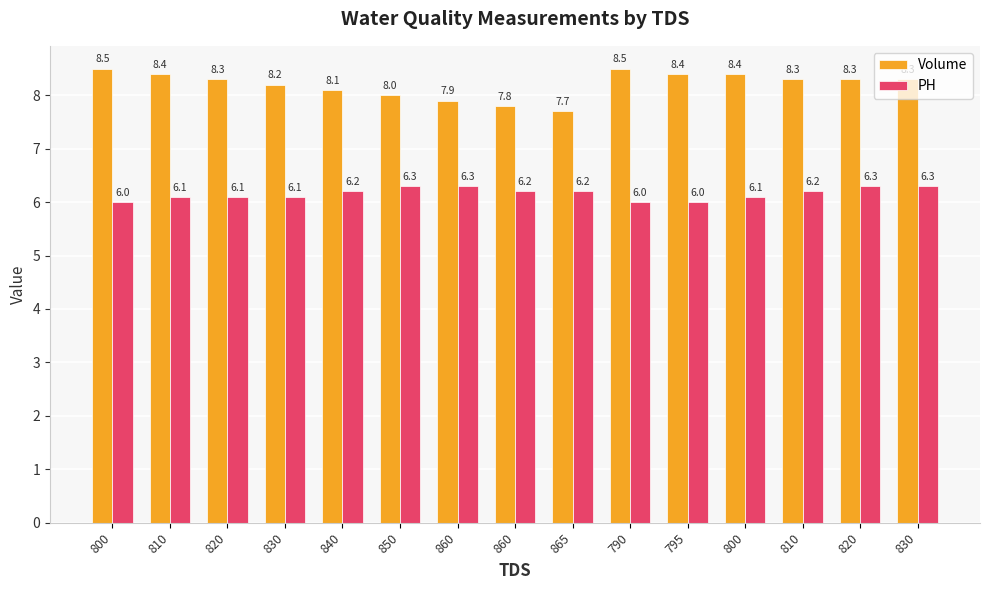

How many data points does each series have?

15